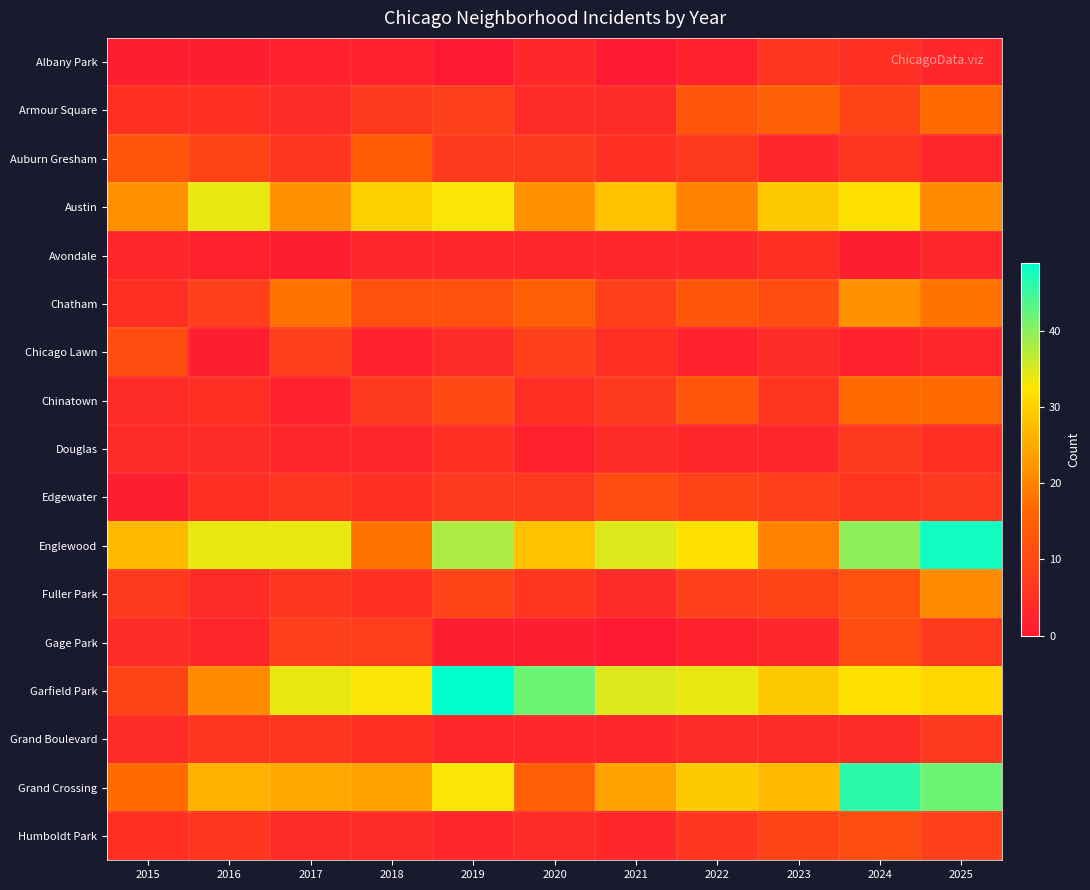

Which label corresponds to the smallest value in the chart?

2019